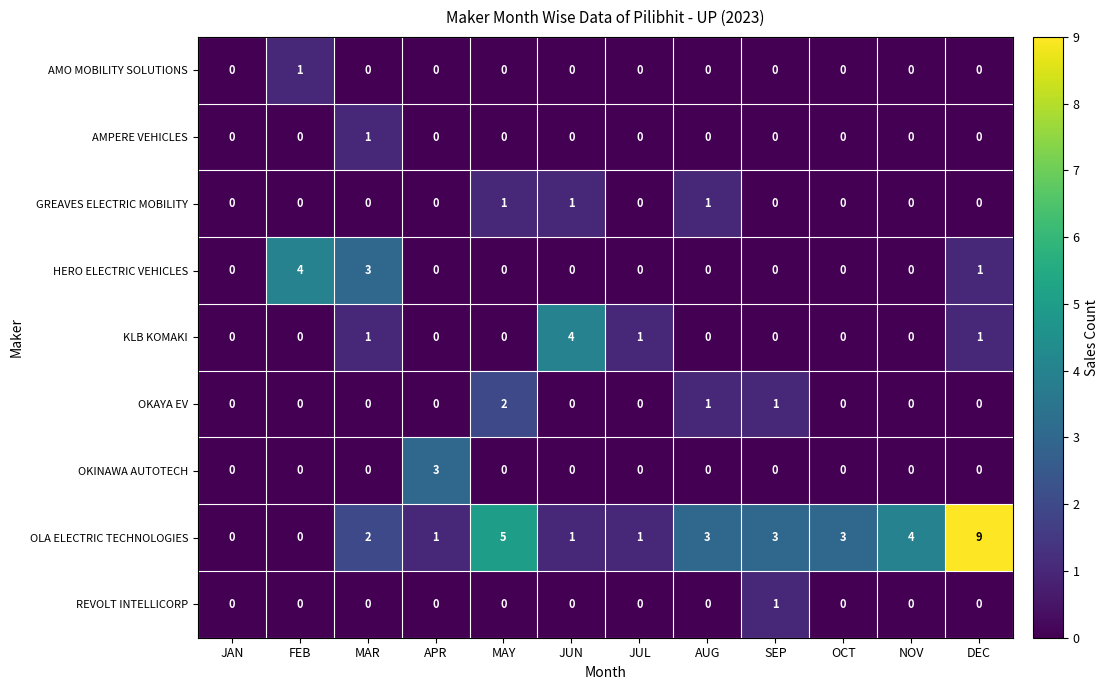

At which category is the sum across all series the highest?

DEC